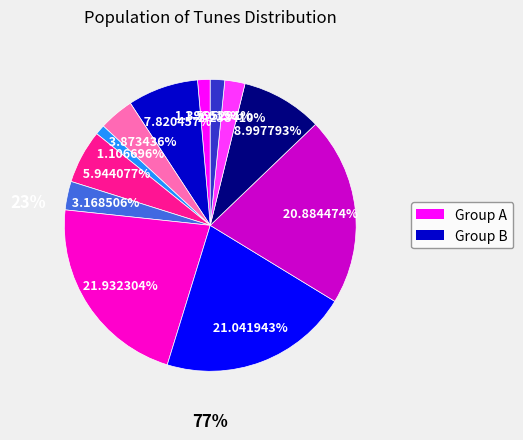

Is there any slice that represents more than half of the pie?

No